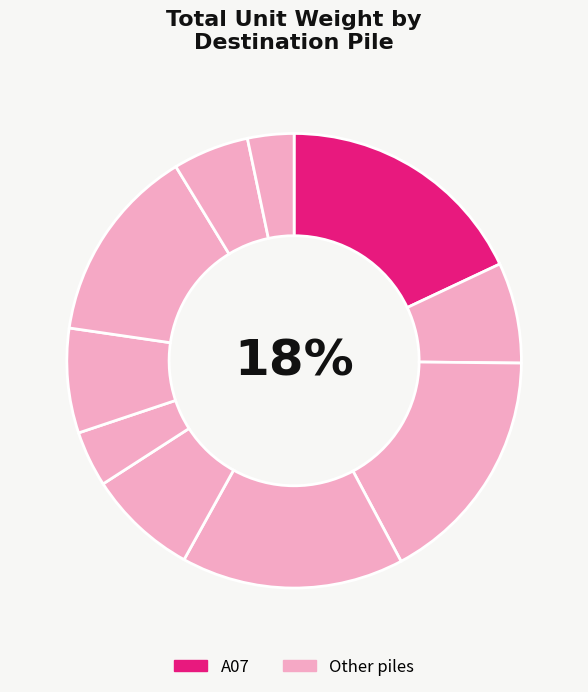

What is the smallest slice in the pie chart?

A29